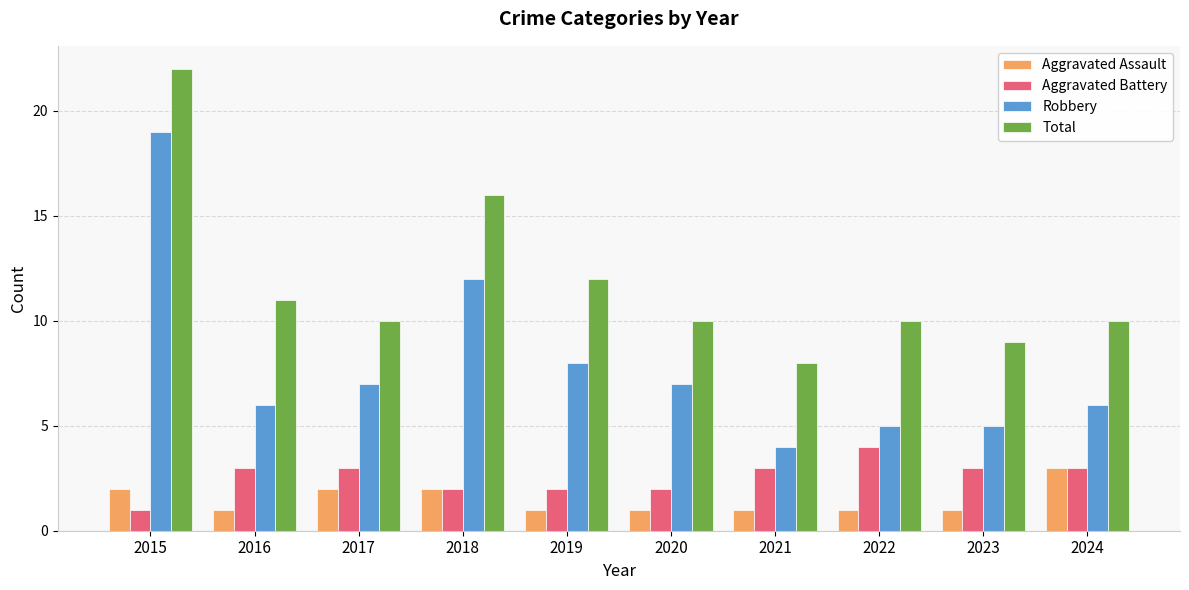

At which category does the chart reach its peak across all series?

2015